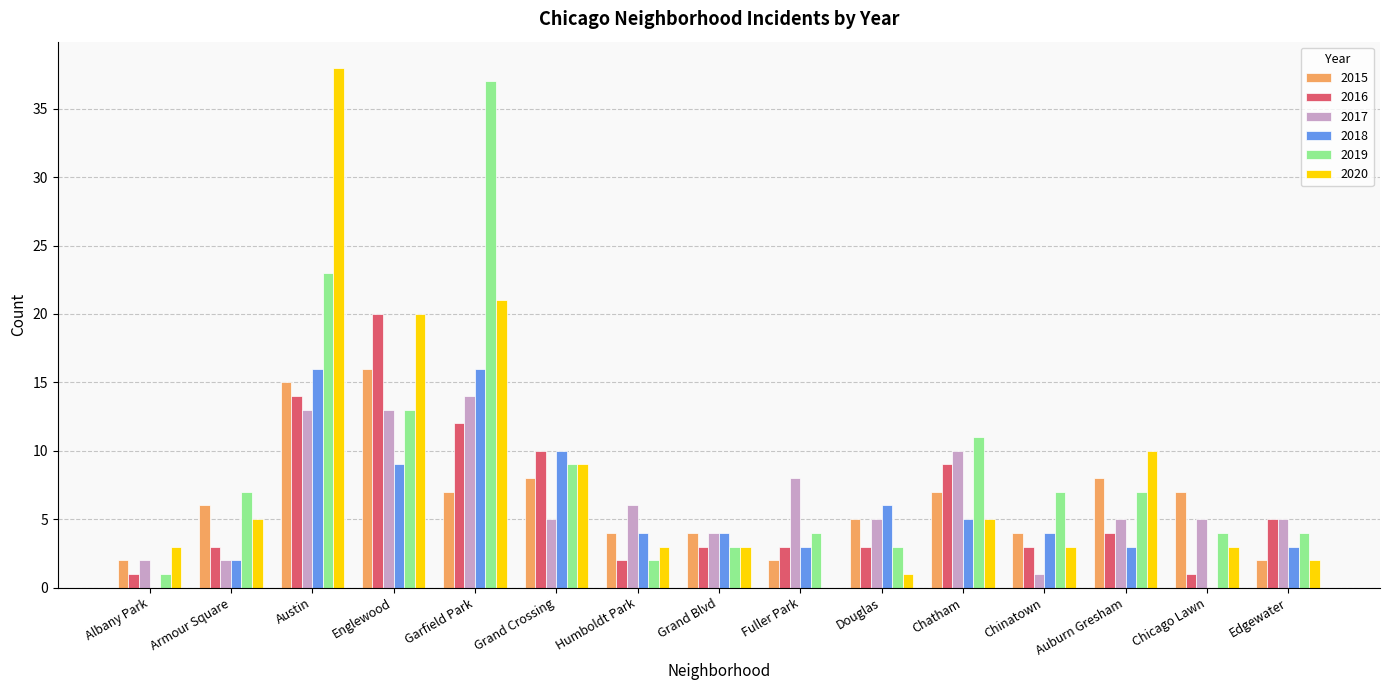

Are the bars horizontal?

No